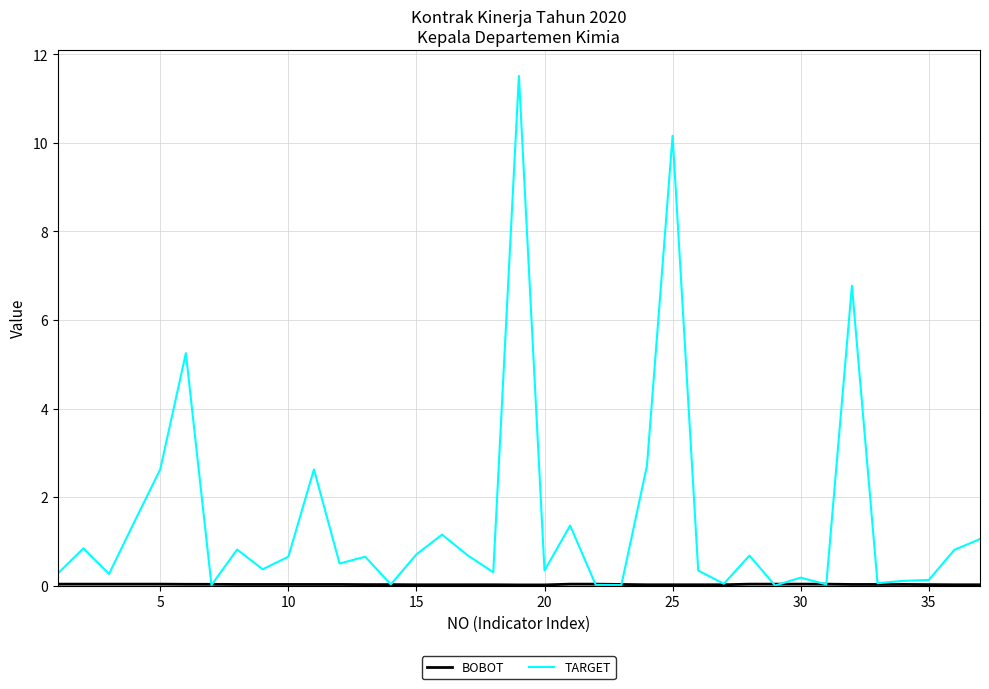

Is this an area chart (filled region under the line)?

No